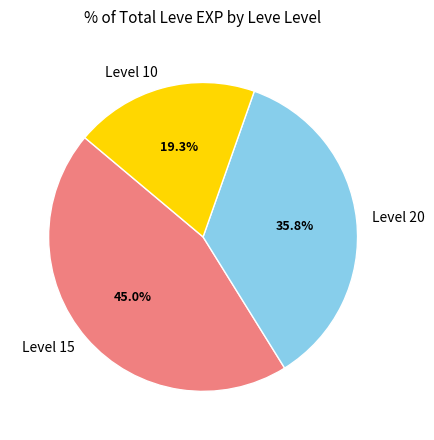

What is the ratio of the value at Level 20 to the value at Level 15?

0.8